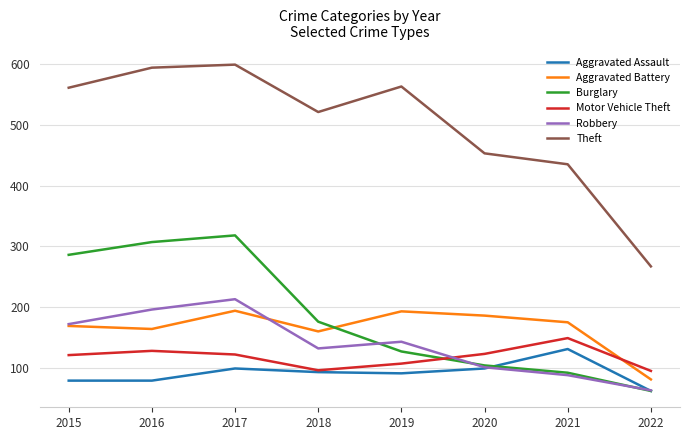

What is the total value across all series at 2019?

1224